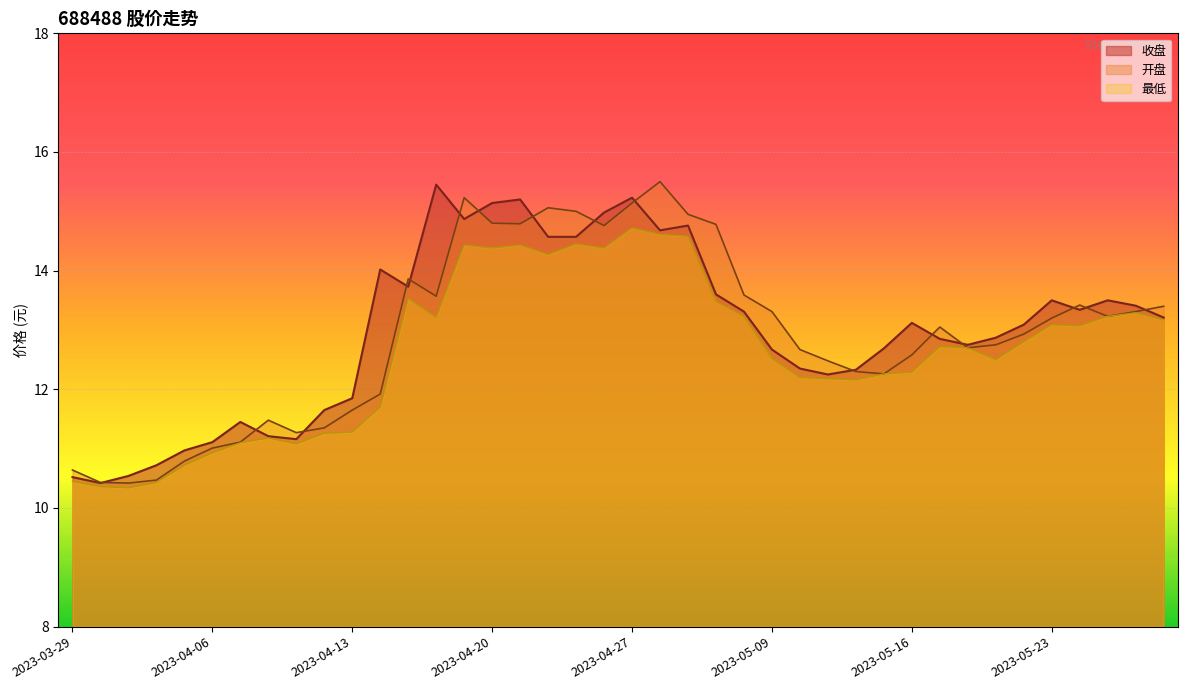

What is the sum of the 最低 values at 2023-04-17 and 2023-05-16?

25.8